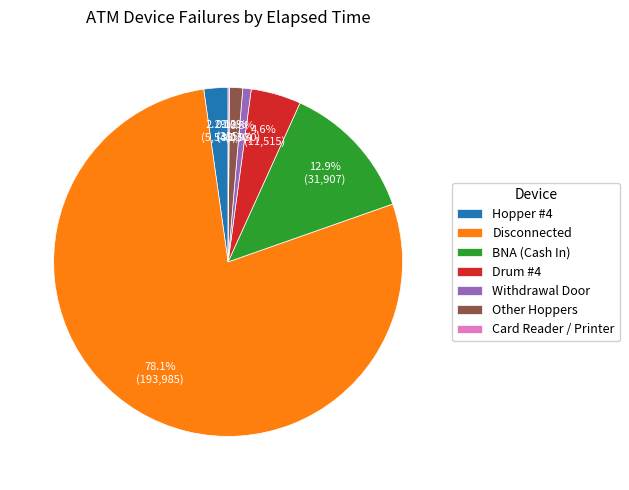

Is the sum of Withdrawal Door and Other Hoppers greater than half?

No